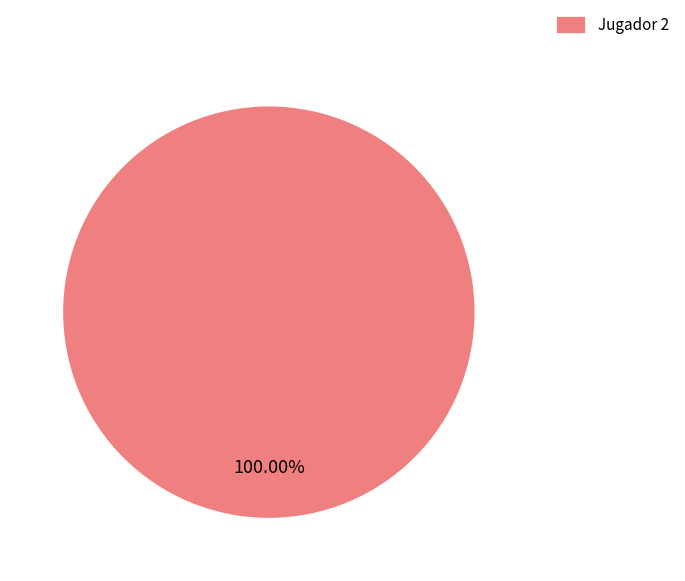

Is there any slice that represents more than half of the pie?

Yes